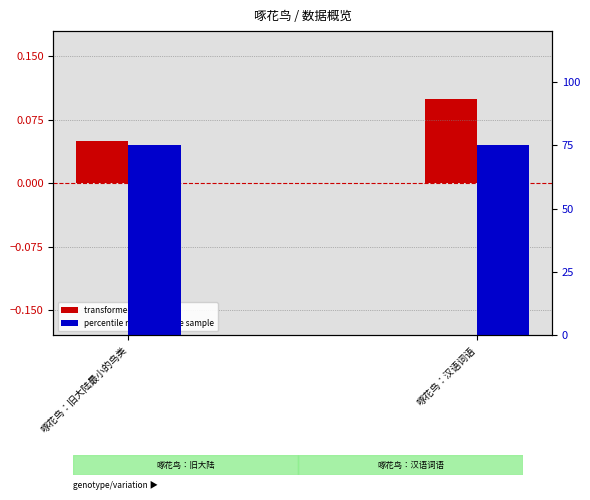

Rank the series by their maximum value, from highest to lowest.

percentile rank within the sample, transformed count